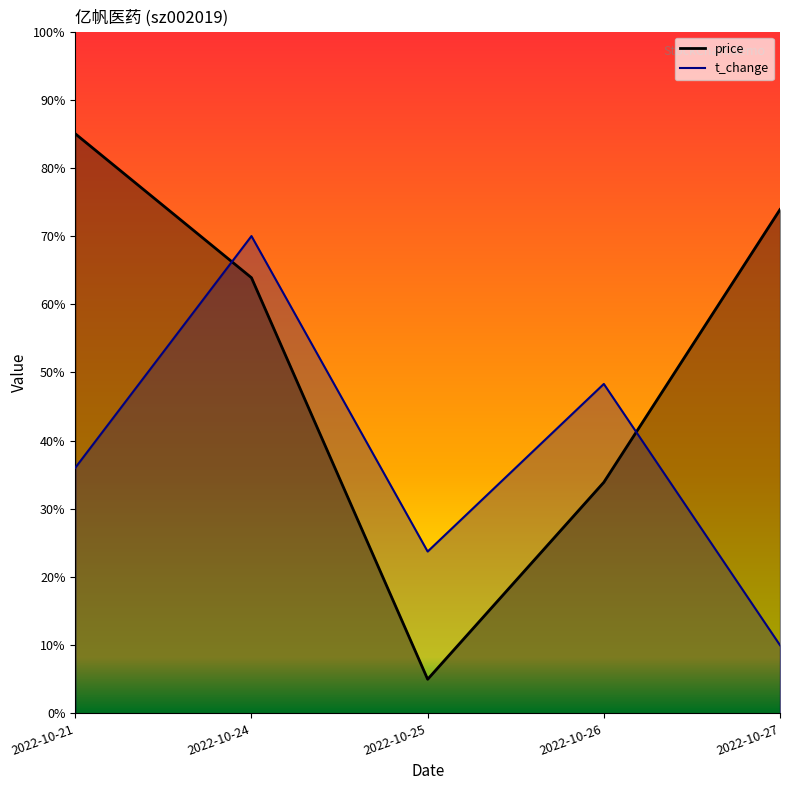

Which label corresponds to the smallest value in the chart?

2022-10-25